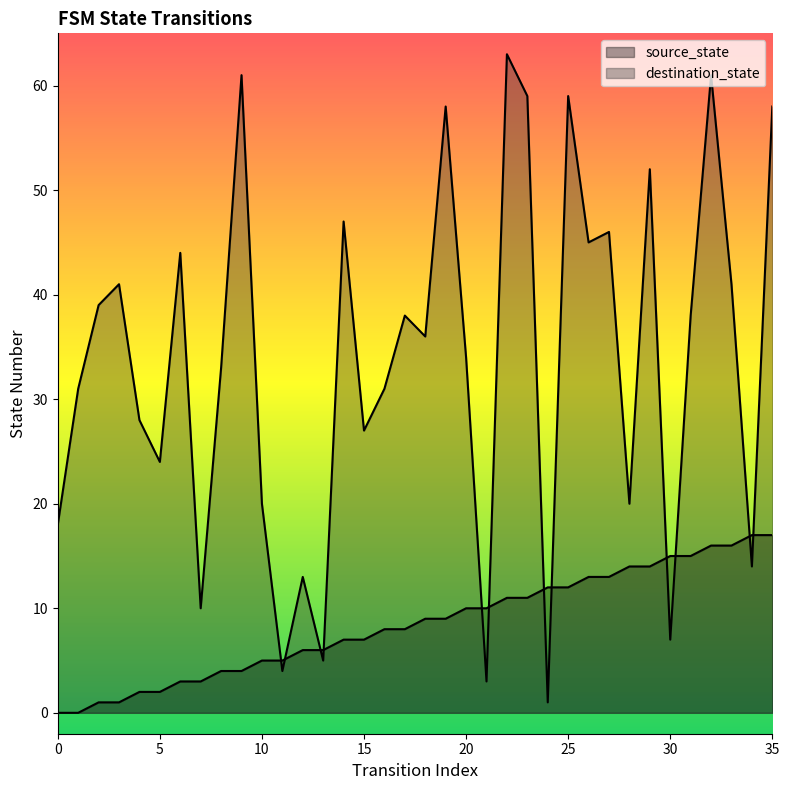

How many values in the destination_state series exceed 36?

17